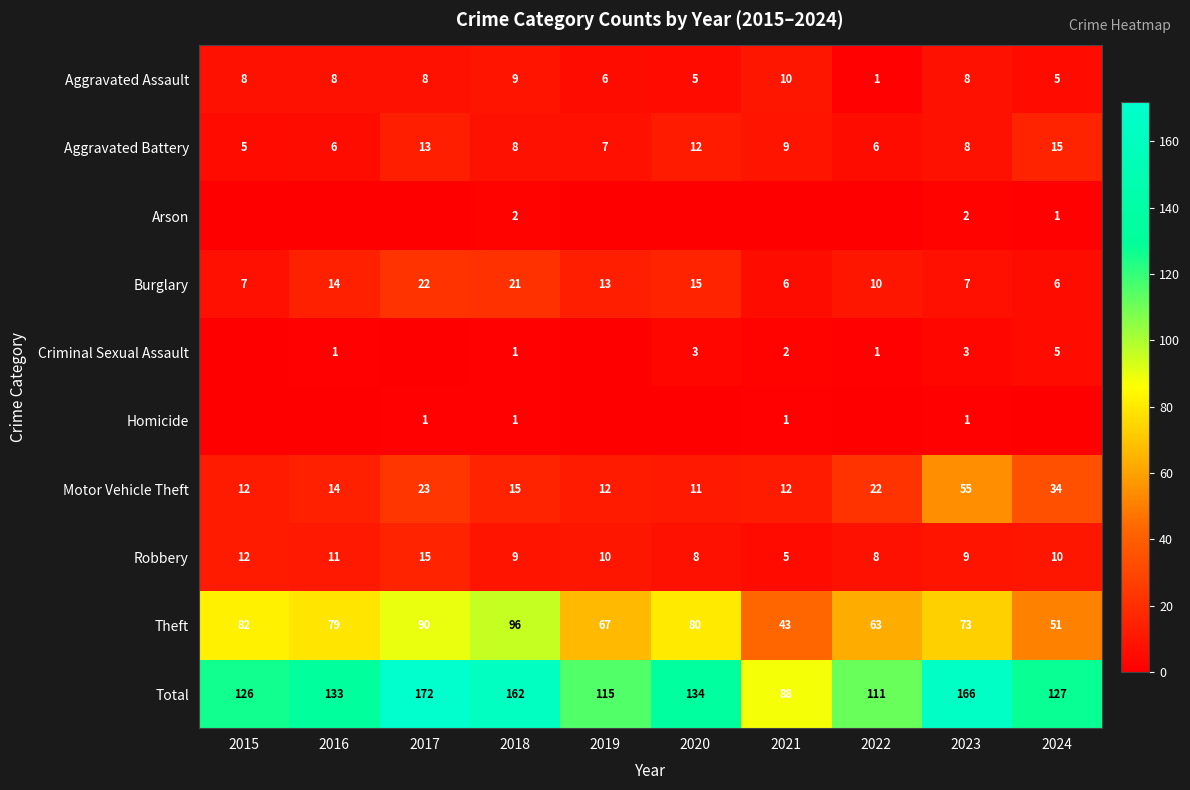

What is the maximum value for Burglary?

22